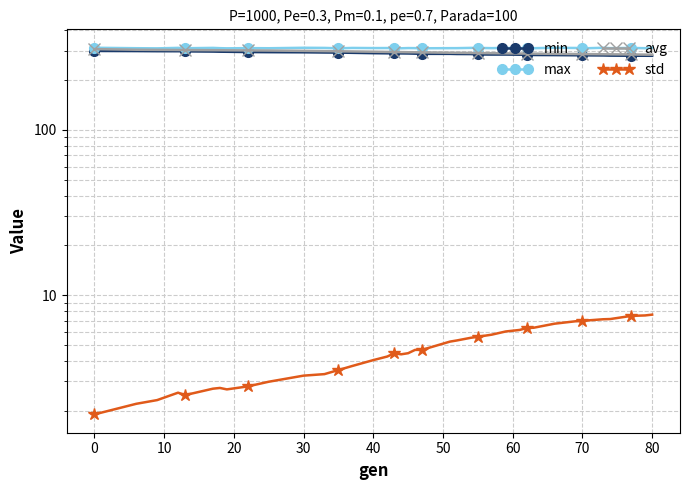

Which category has the lowest value in the max series?

10